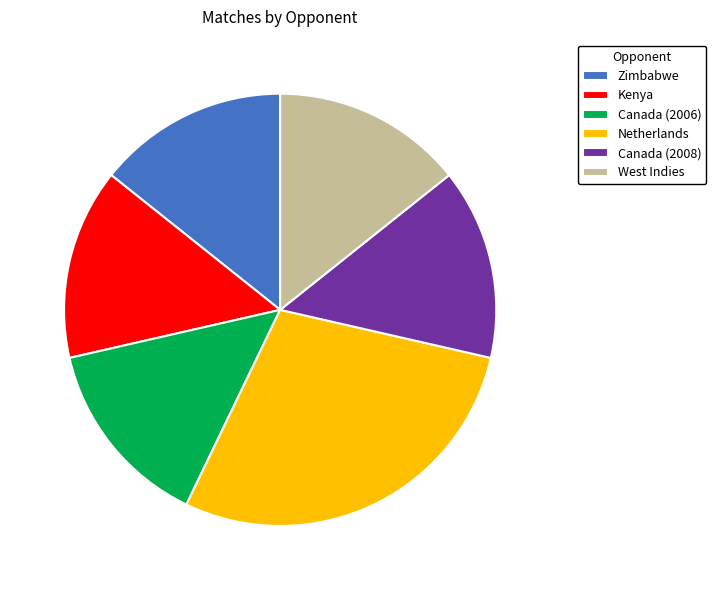

Does Canada (2006) represent more than half of the total?

No